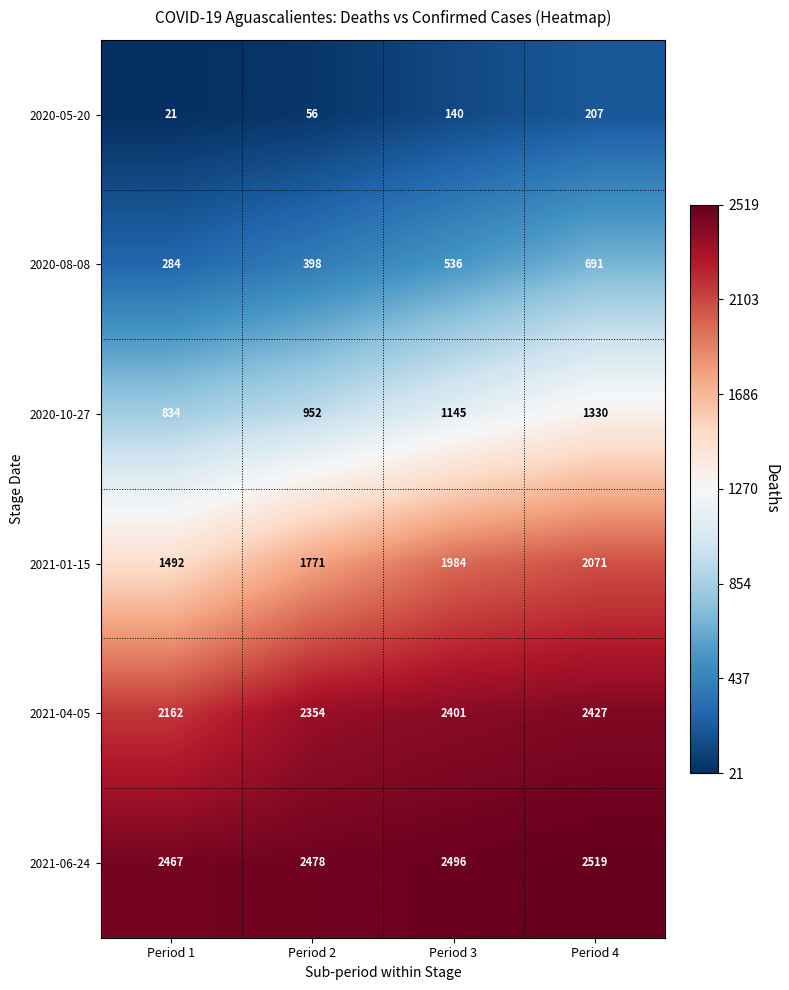

What is the average value of the 2020-08-08 series?

477